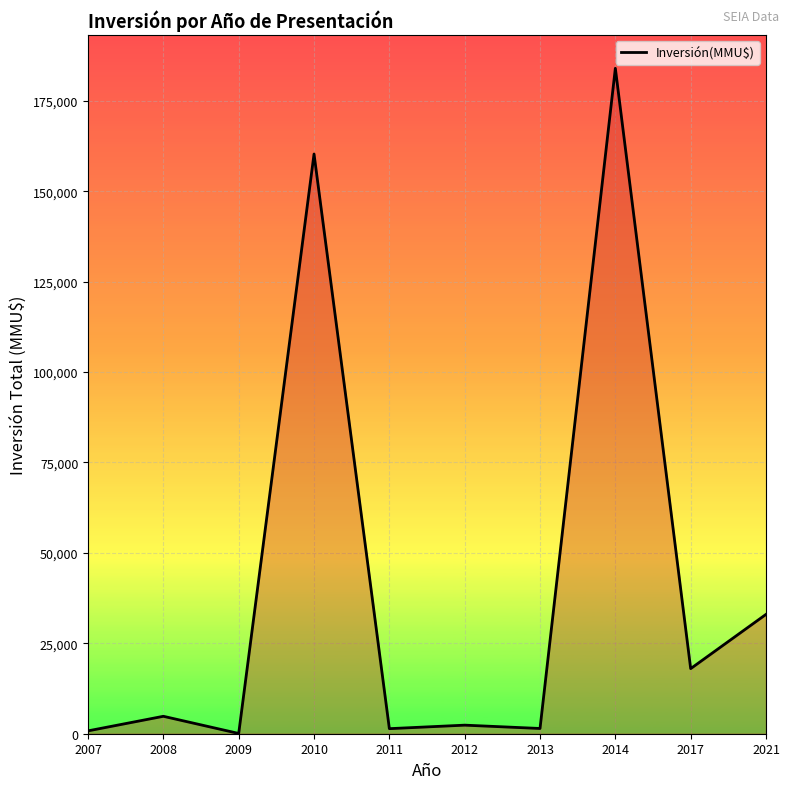

What is the ratio of the value at 2021 to the value at 2009?

458.3